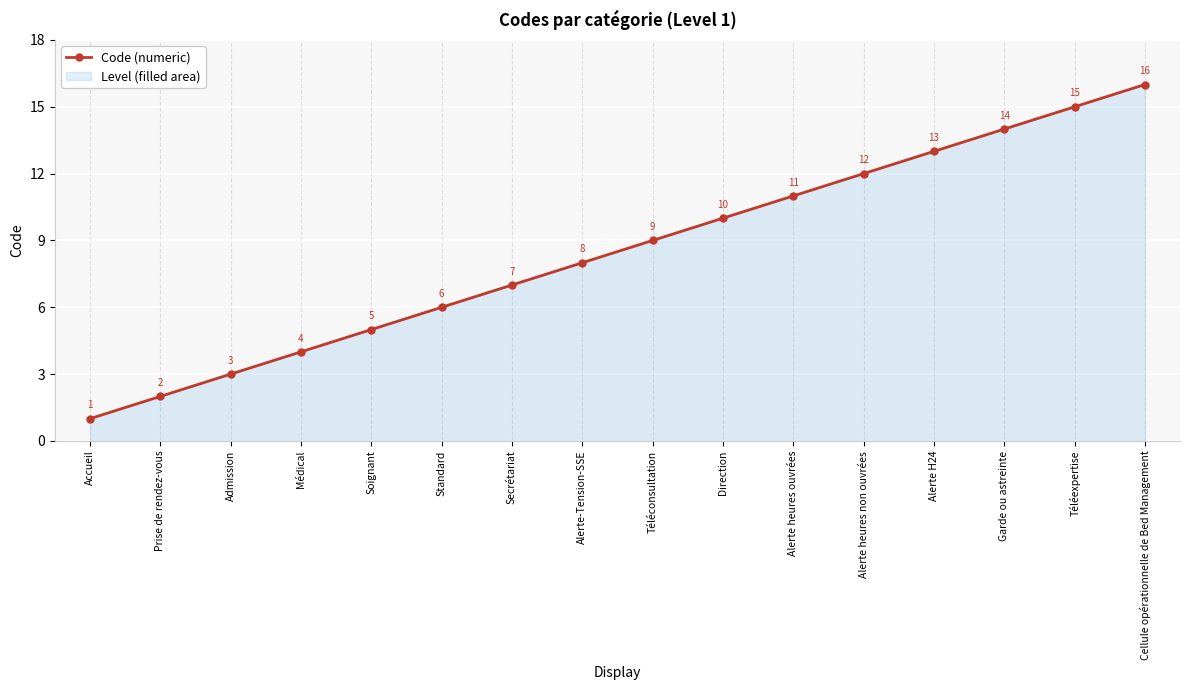

At which label does the data first exceed 9?

Direction